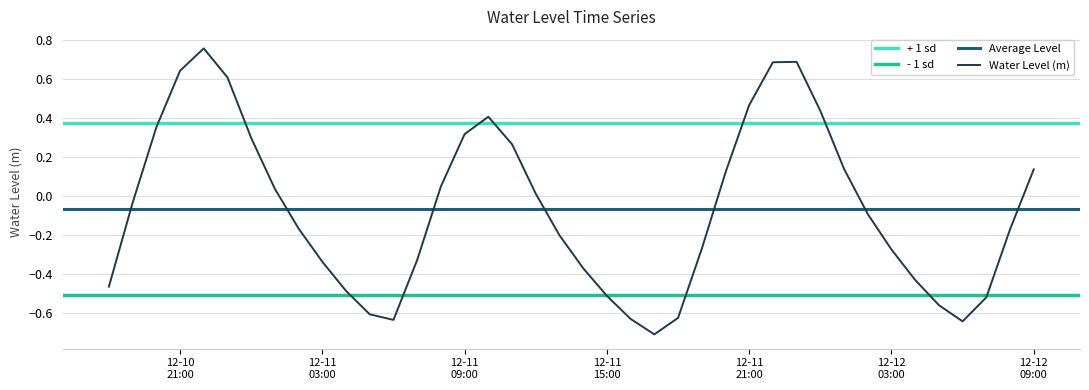

Reading right to left, list all the values displayed in this chart.

0.1	-0.2	-0.5	-0.6	-0.6	-0.4	-0.3	-0.1	0.1	0.4	0.7	0.7	0.5	0.1	-0.3	-0.6	-0.7	-0.6	-0.5	-0.4	-0.2	0.0	0.3	0.4	0.3	0.0	-0.3	-0.6	-0.6	-0.5	-0.3	-0.2	0.0	0.3	0.6	0.8	0.6	0.4	-0.0	-0.5